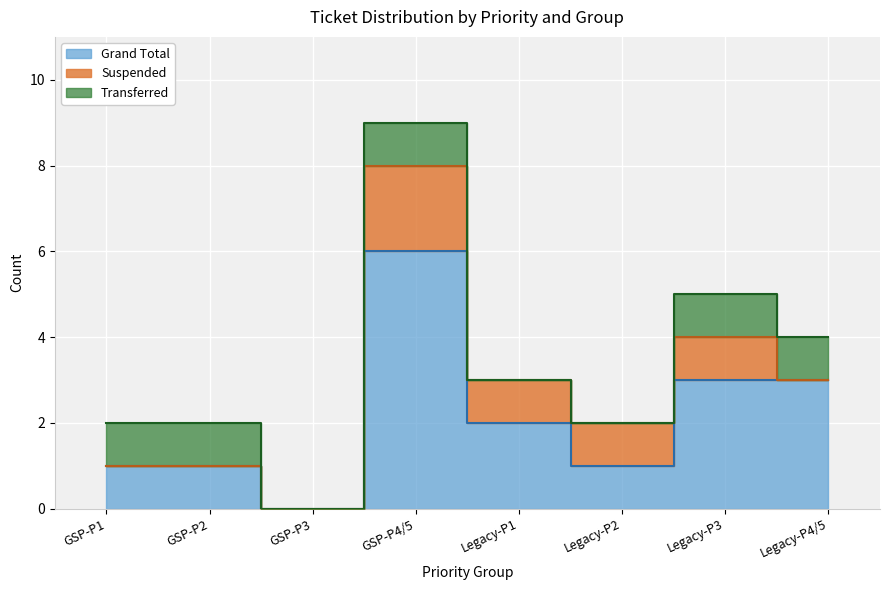

Reading left to right, extract all data points from this chart.

Grand Total: GSP-P1=1	GSP-P2=1	GSP-P3=0	GSP-P4/5=6	Legacy-P1=2	Legacy-P2=1	Legacy-P3=3	Legacy-P4/5=3
Suspended: GSP-P1=0	GSP-P2=0	GSP-P3=0	GSP-P4/5=2	Legacy-P1=1	Legacy-P2=1	Legacy-P3=1	Legacy-P4/5=0
Transferred: GSP-P1=1	GSP-P2=1	GSP-P3=0	GSP-P4/5=1	Legacy-P1=0	Legacy-P2=0	Legacy-P3=1	Legacy-P4/5=1